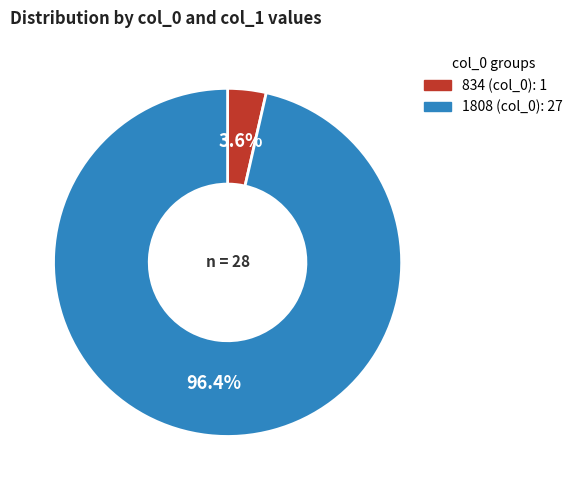

Which has a higher value, 1808 or 834?

1808